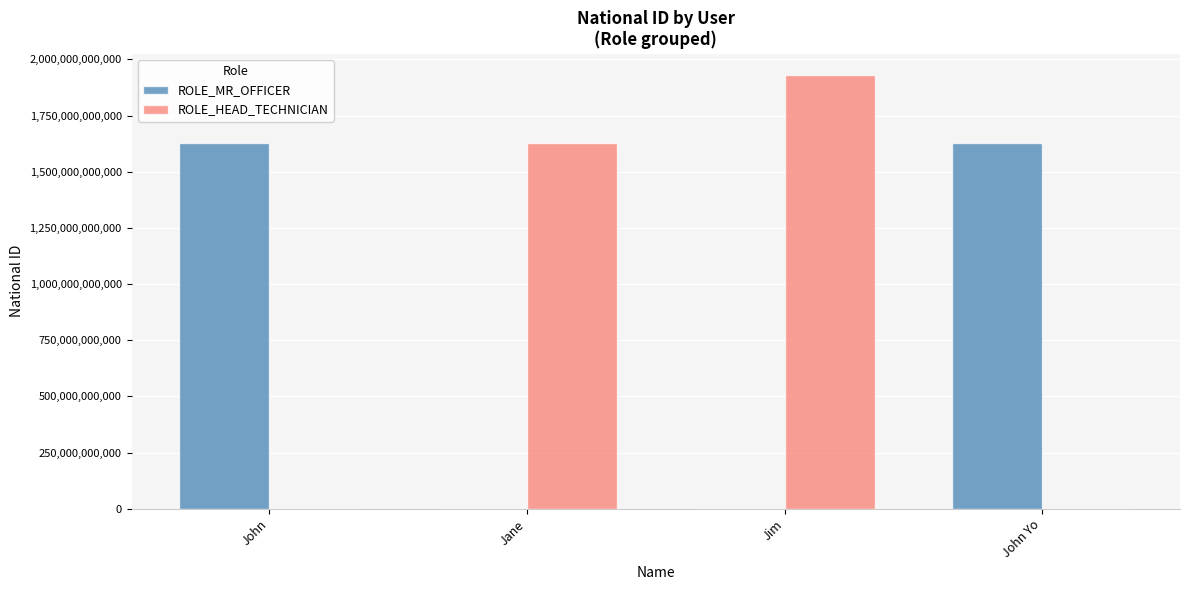

What is the sum of the ROLE_HEAD_TECHNICIAN values at John Yo and Jim?

1928374650123